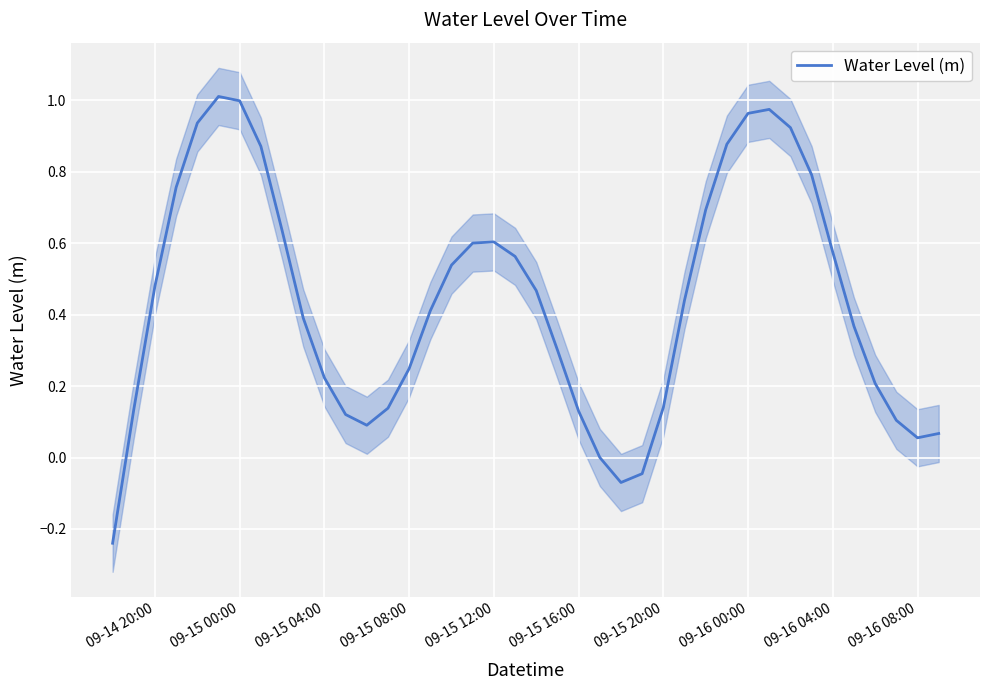

Reading left to right, list all the values displayed in this chart.

-0.2	0.1	0.5	0.8	0.9	1.0	1.0	0.9	0.6	0.4	0.2	0.1	0.1	0.1	0.2	0.4	0.5	0.6	0.6	0.6	0.5	0.3	0.1	0.0	-0.1	-0.0	0.1	0.4	0.7	0.9	1.0	1.0	0.9	0.8	0.6	0.4	0.2	0.1	0.1	0.1